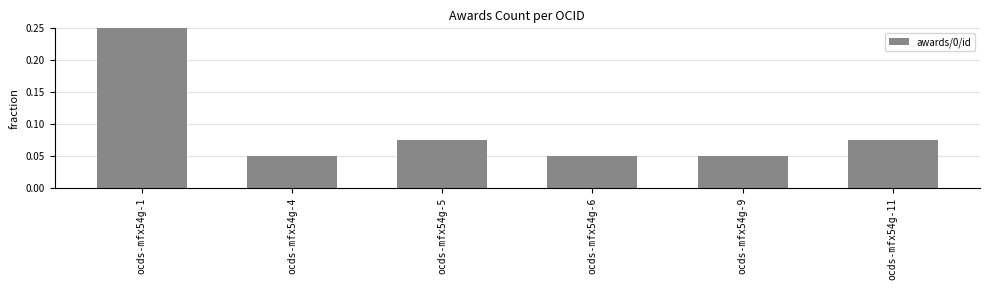

List the labels in order of value, largest first.

ocds-mfx54g-1, ocds-mfx54g-5, ocds-mfx54g-11, ocds-mfx54g-4, ocds-mfx54g-6, ocds-mfx54g-9